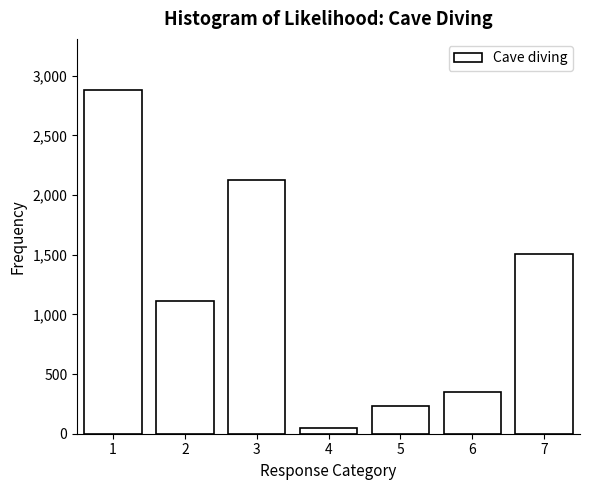

Reading left to right, extract all data points from this chart.

1=2877.0	2=1115.6	3=2129.3	4=47.8	5=229.2	6=347.0	7=1509.1